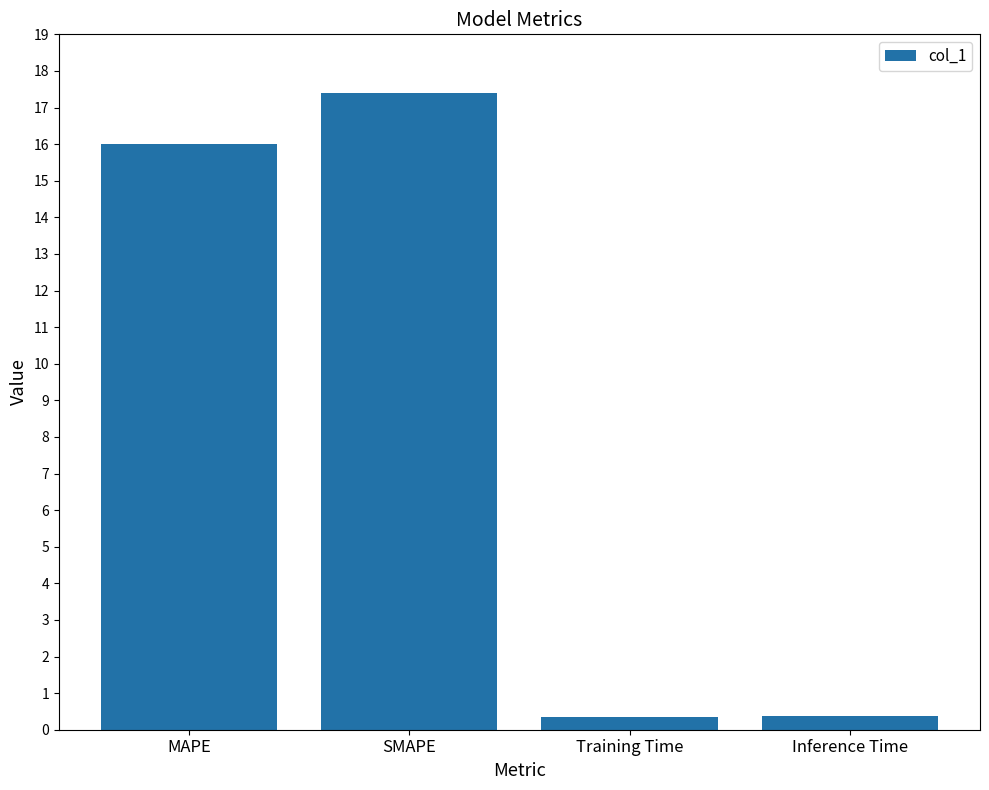

What position from the right is Inference Time?

1